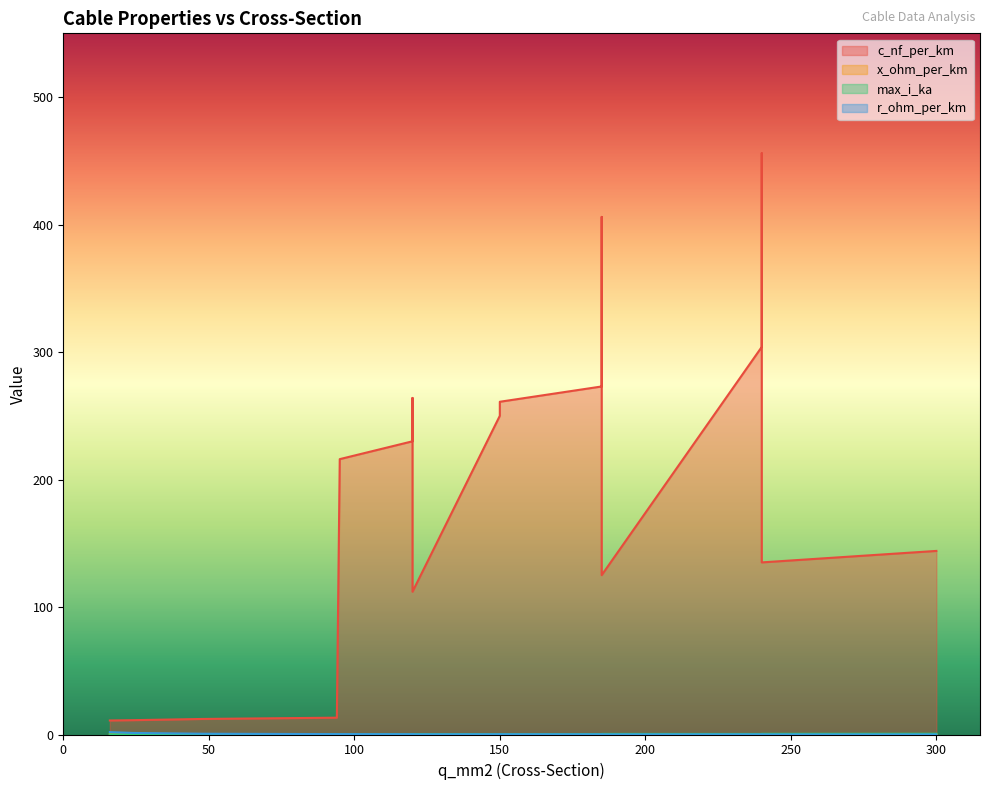

At which label does max_i_ka reach its peak?

300